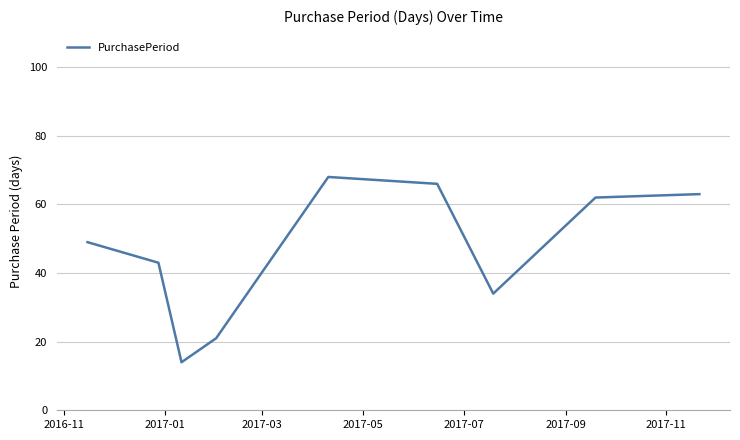

What is the minimum value shown in the chart?

14